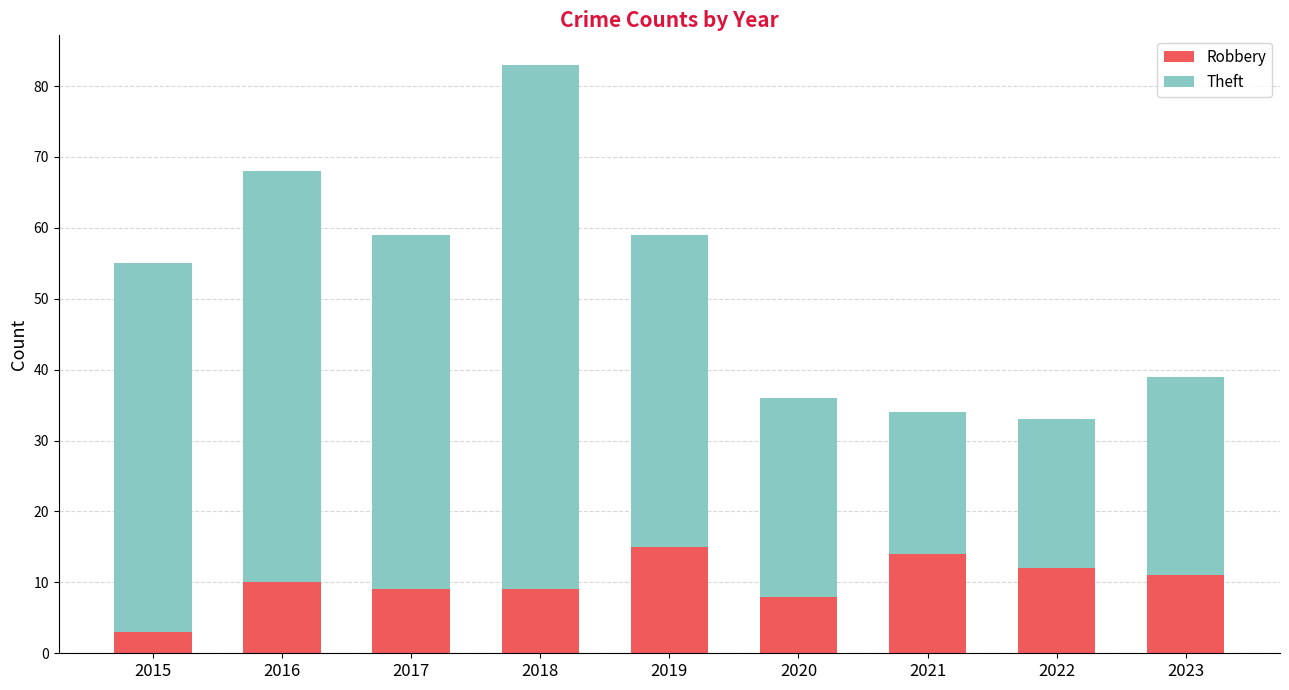

What is the highest value of the Robbery series?

15